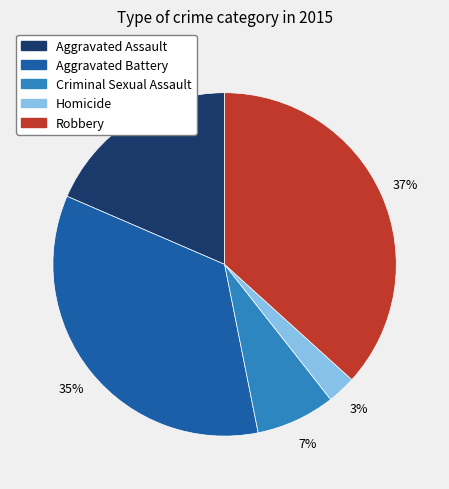

Between Aggravated Assault and Homicide, which is larger?

Aggravated Assault